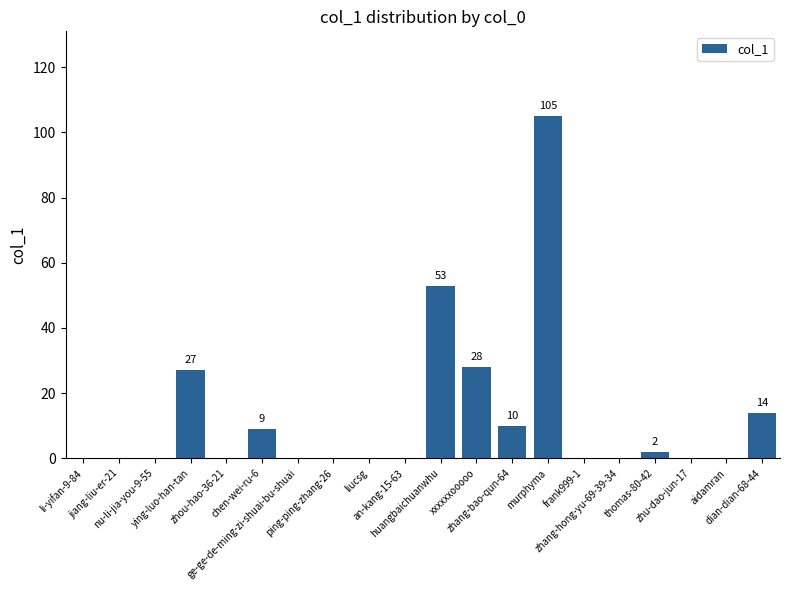

What is the greatest value displayed?

105